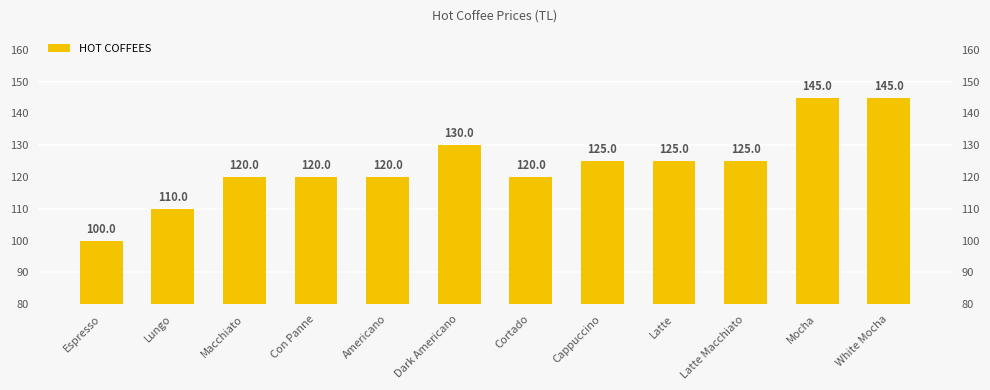

Is it true that the value at Cortado is 164?

False